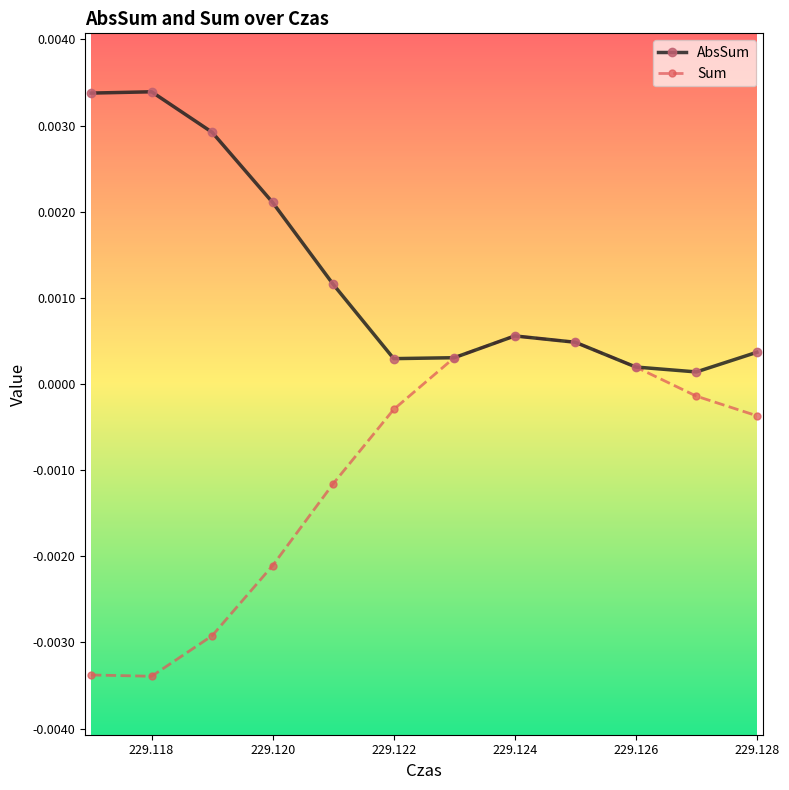

In Sum, how many points are higher than both neighbors (excluding endpoints)?

1